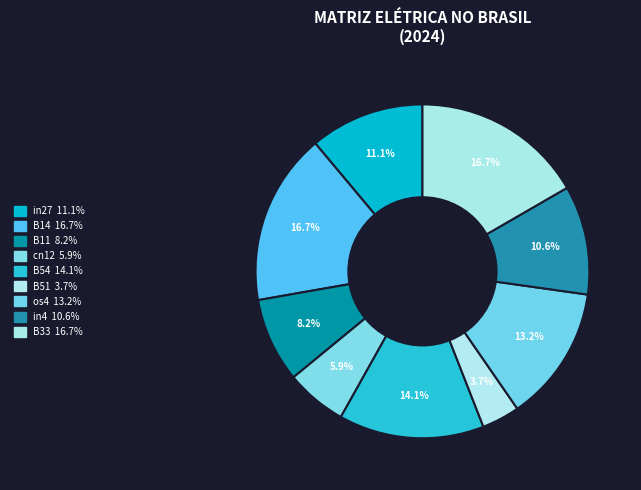

How many segments does this pie chart have?

9